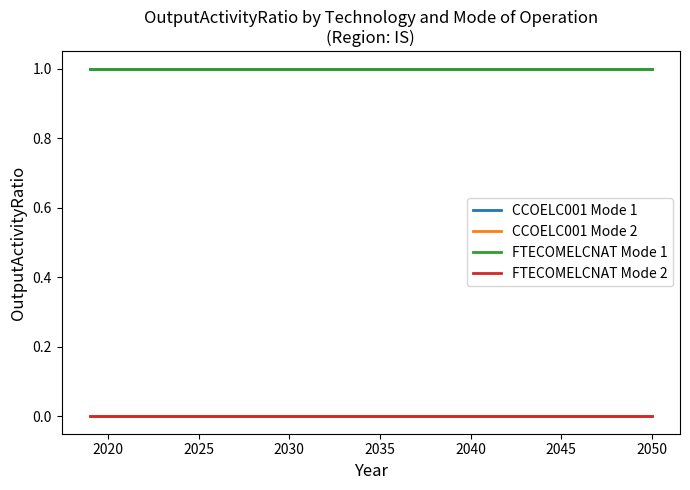

Does the chart display data point markers on the line(s)?

No